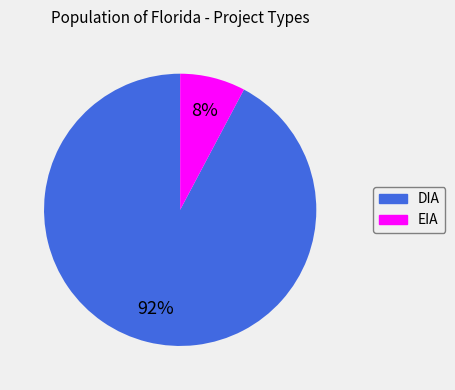

Which has a higher value, DIA or EIA?

DIA